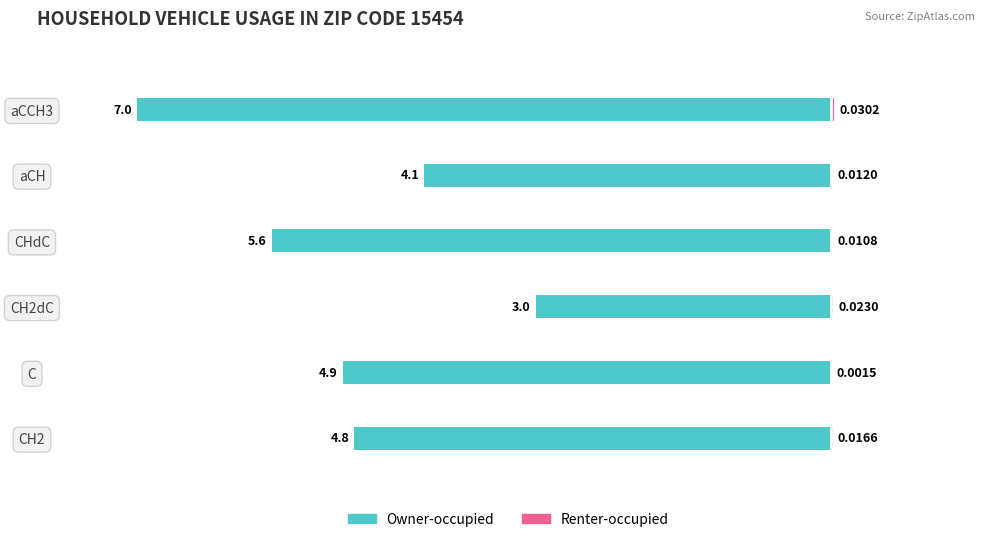

How many series are shown in this chart?

2